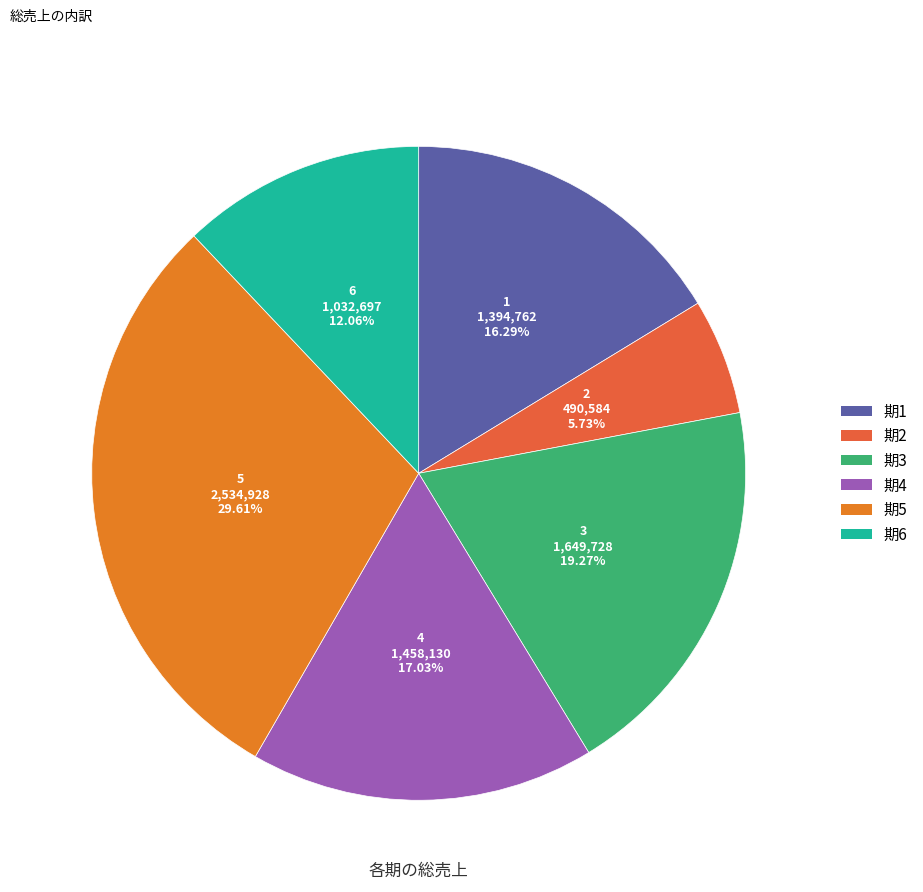

Combined, what portion of the pie is 6 and 1?

28.4%